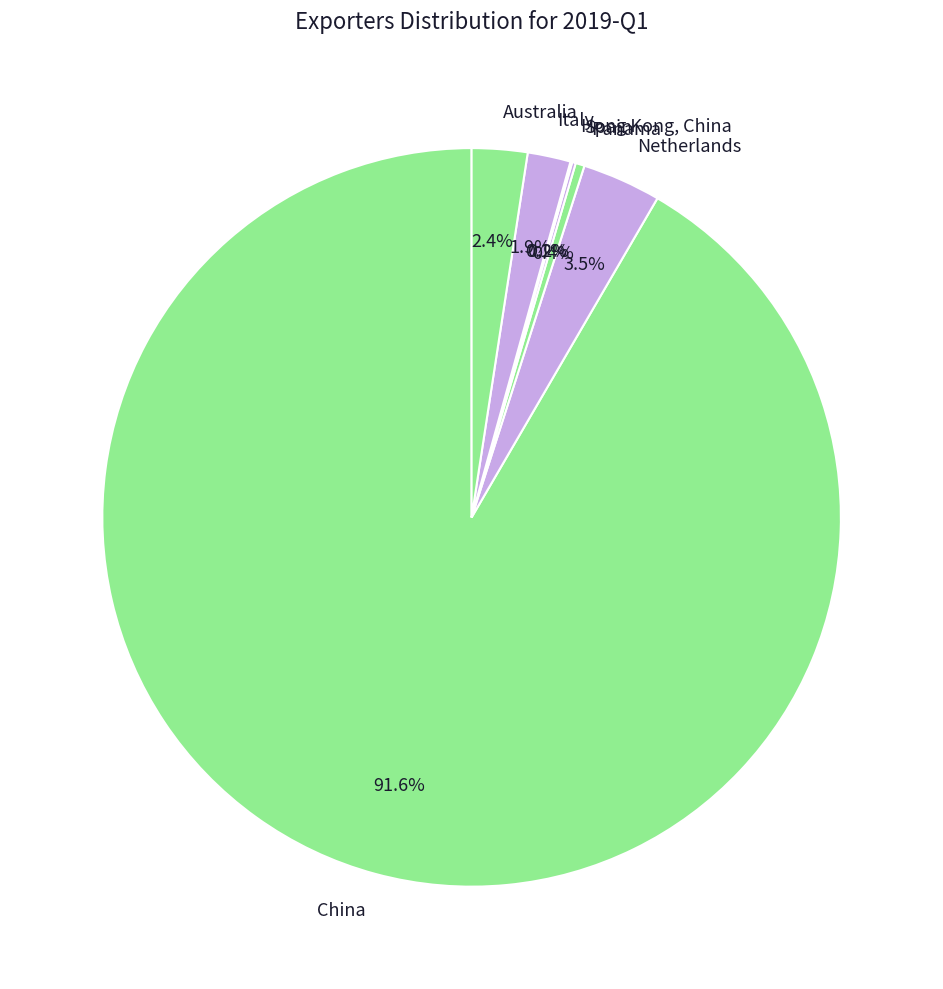

What percentage do Netherlands and Australia together represent?

5.9%